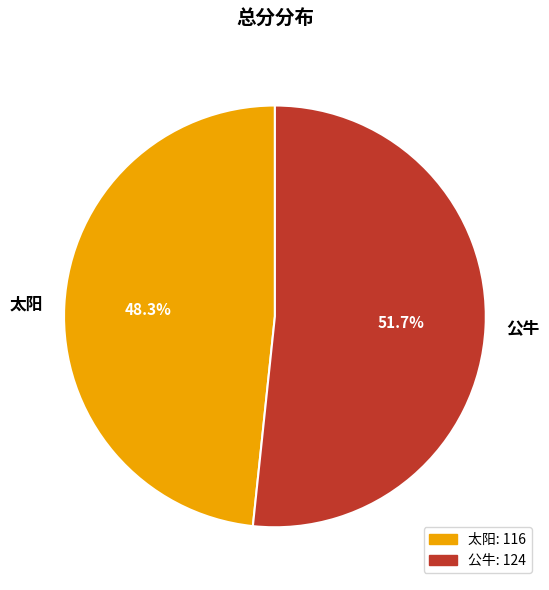

Combined, do 公牛 and 太阳 account for over 50%?

Yes